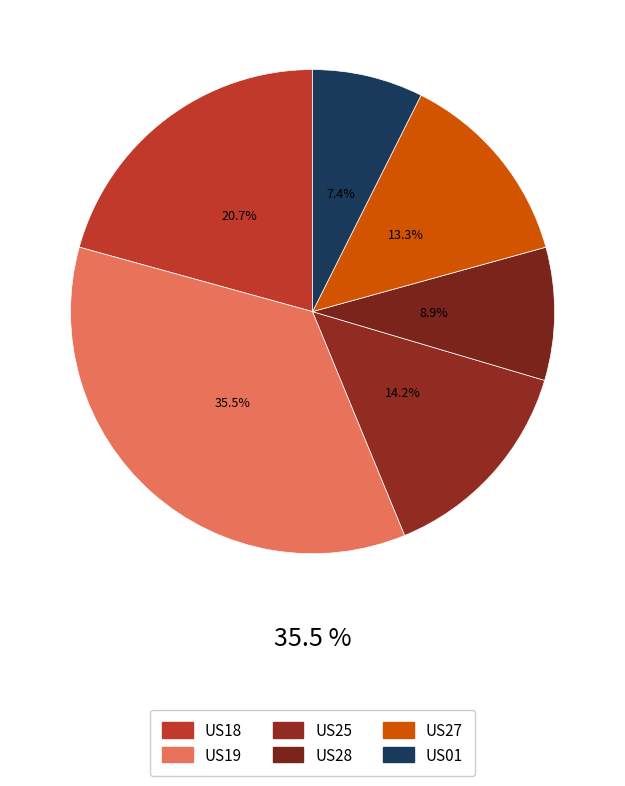

To the nearest percent, what is the difference between the US25 and US18 slice percentages?

7%